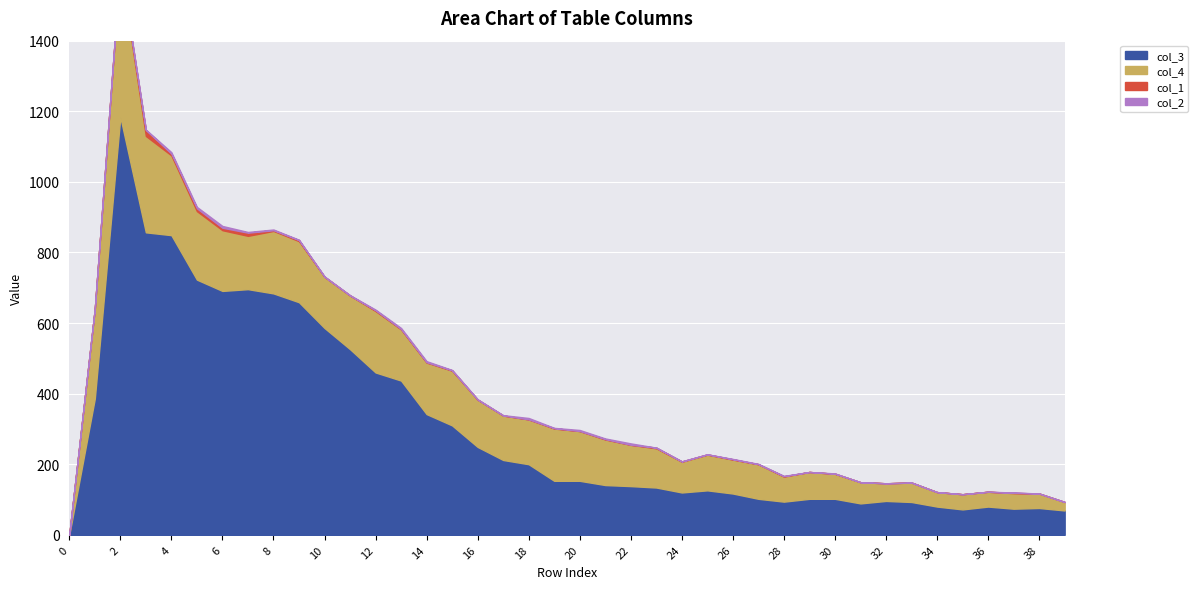

Which series has the largest total across all categories?

col_3